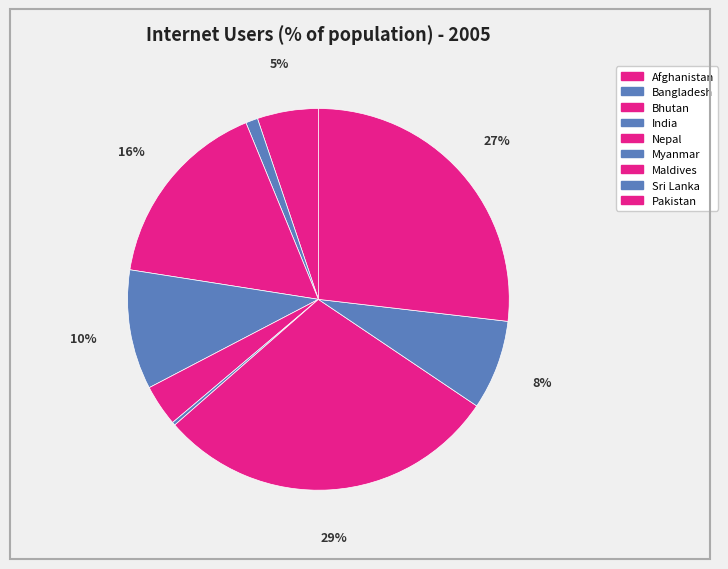

To the nearest percent, what percentage of the pie is Nepal?

4%